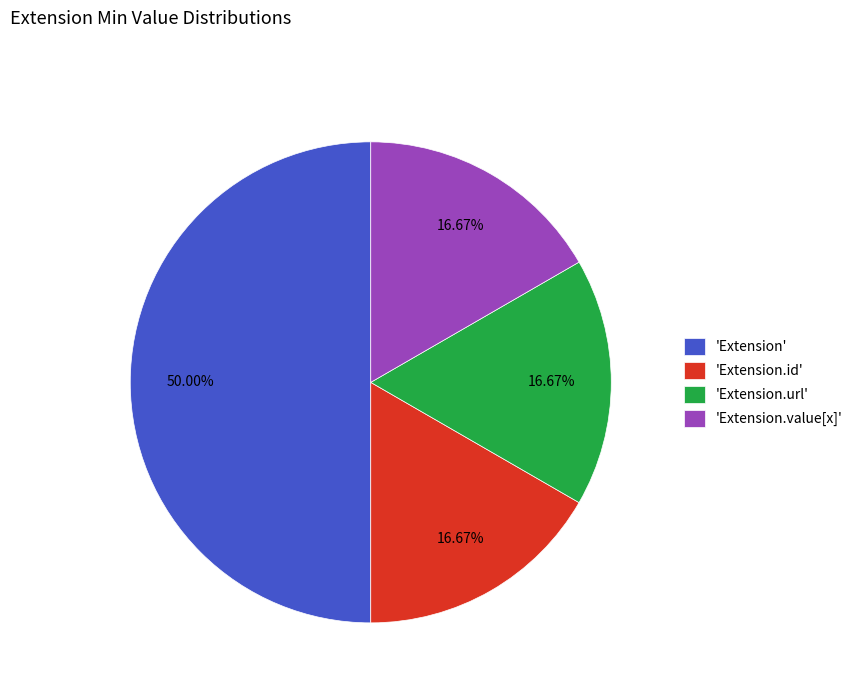

How many segments does this pie chart have?

4